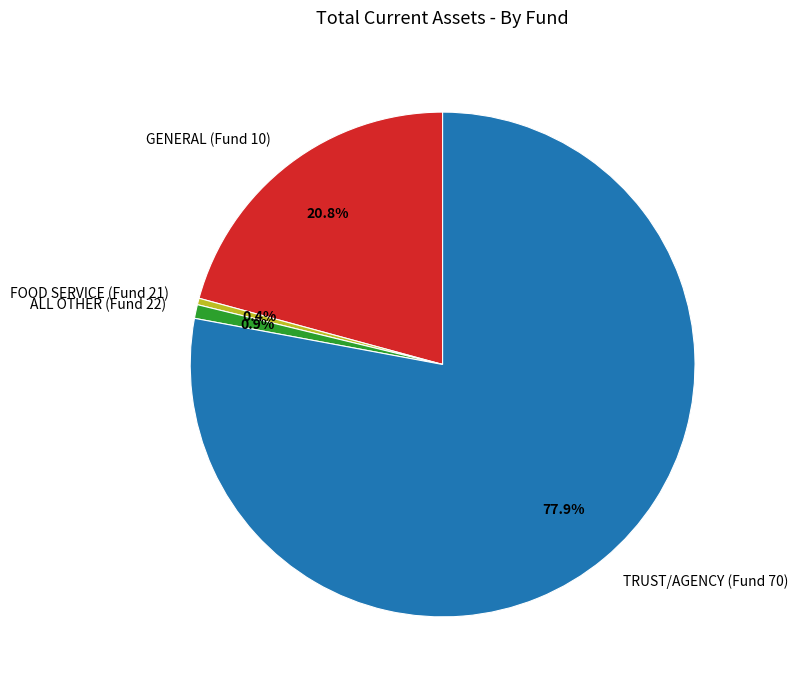

To the nearest percent, what is the difference between the largest and smallest slice percentages?

78%